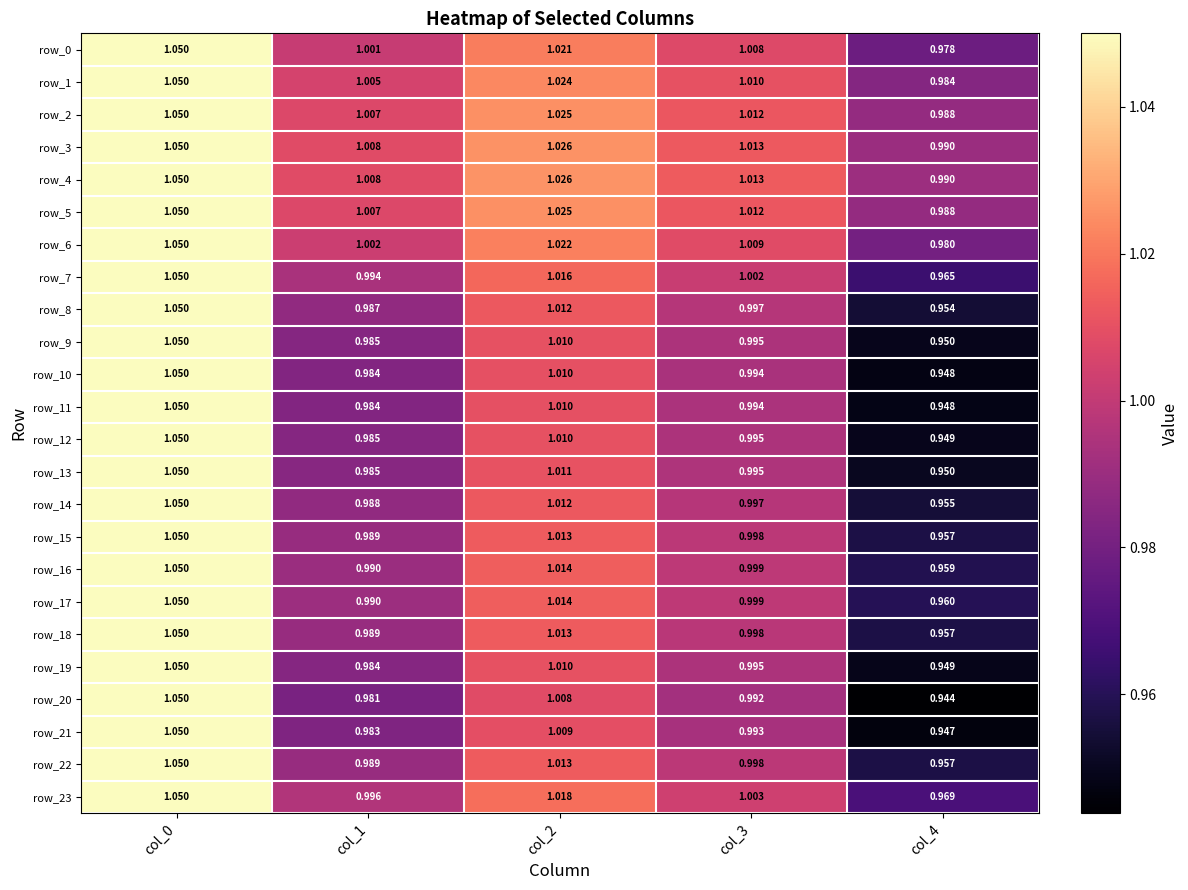

At which label does row_21 reach its minimum?

col_4